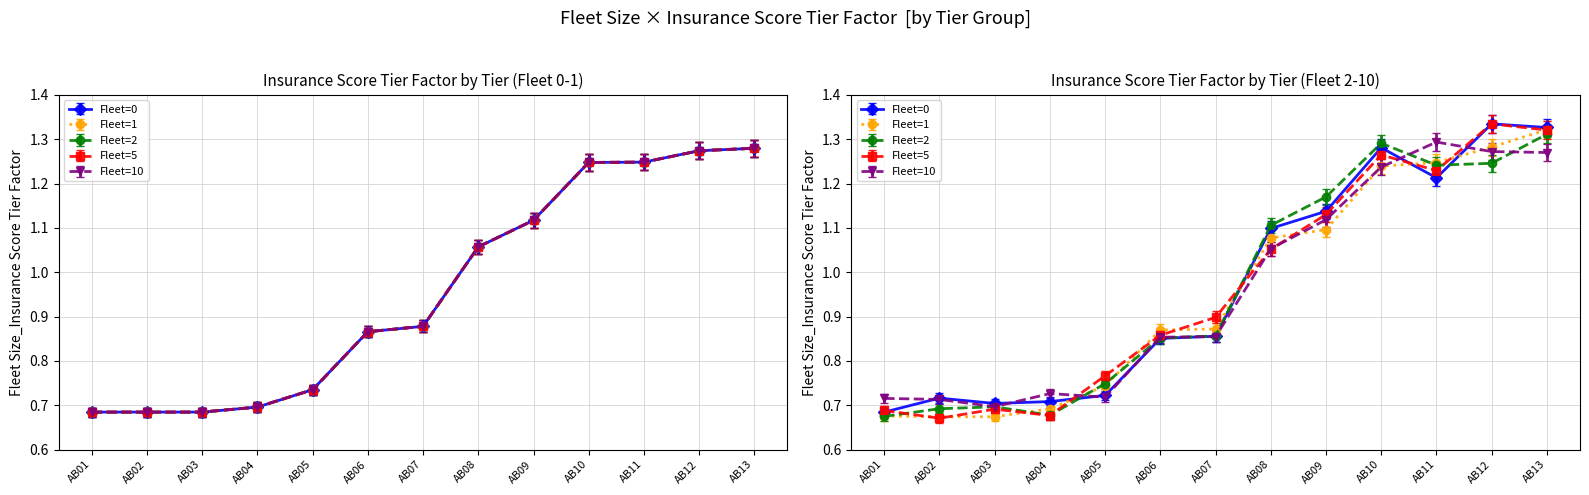

Count the number of data series in this chart.

5